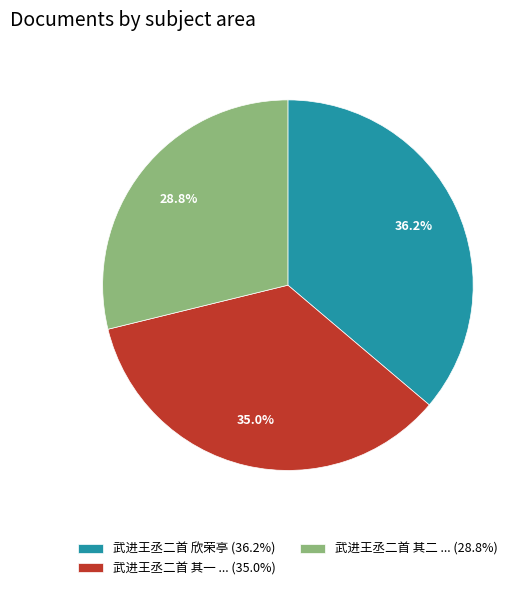

Which has a higher value, 武进王丞二首 其一 ... (35.0%) or 武进王丞二首 欣荣亭 (36.2%)?

武进王丞二首 欣荣亭 (36.2%)